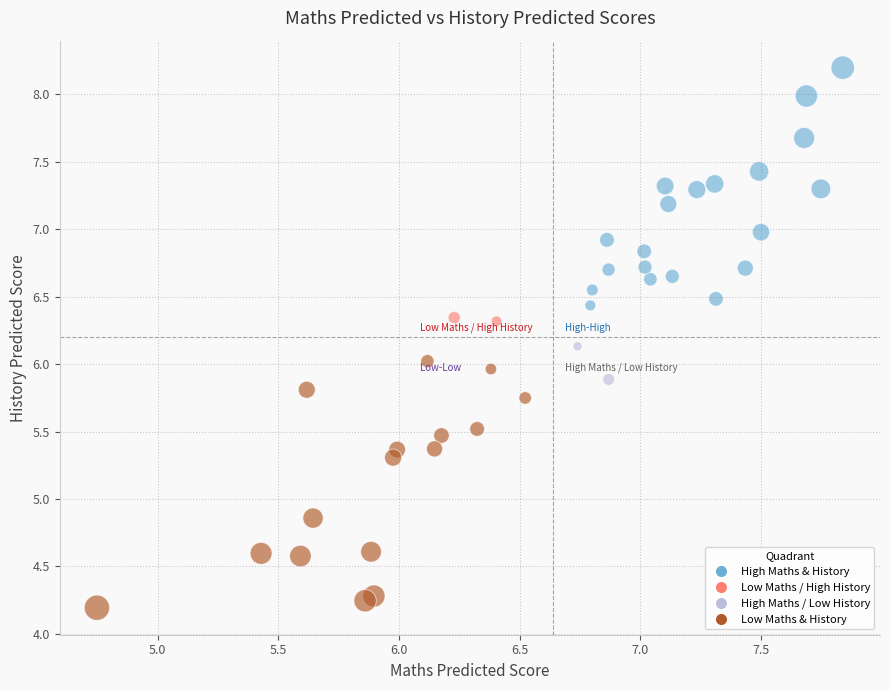

What is the range of X values (max minus min)?

3.1